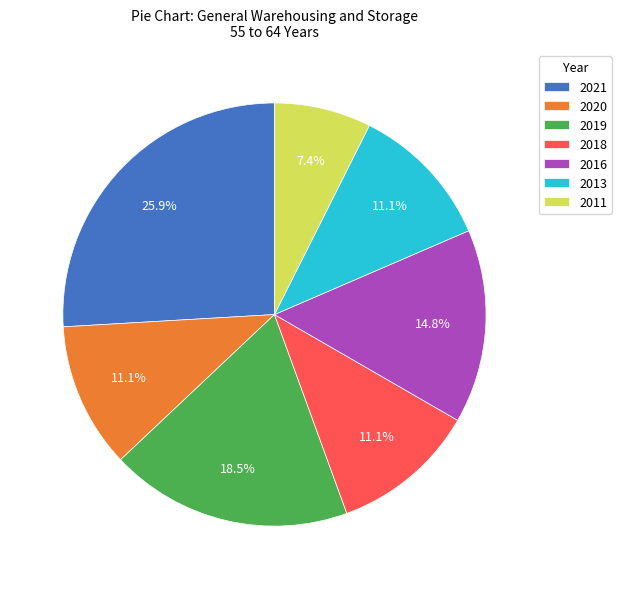

Which category has the biggest portion of the pie?

2021